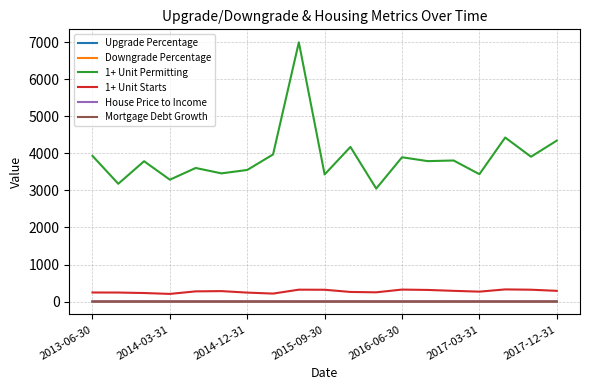

Which series has the largest range (max minus min)?

1+ Unit Permitting